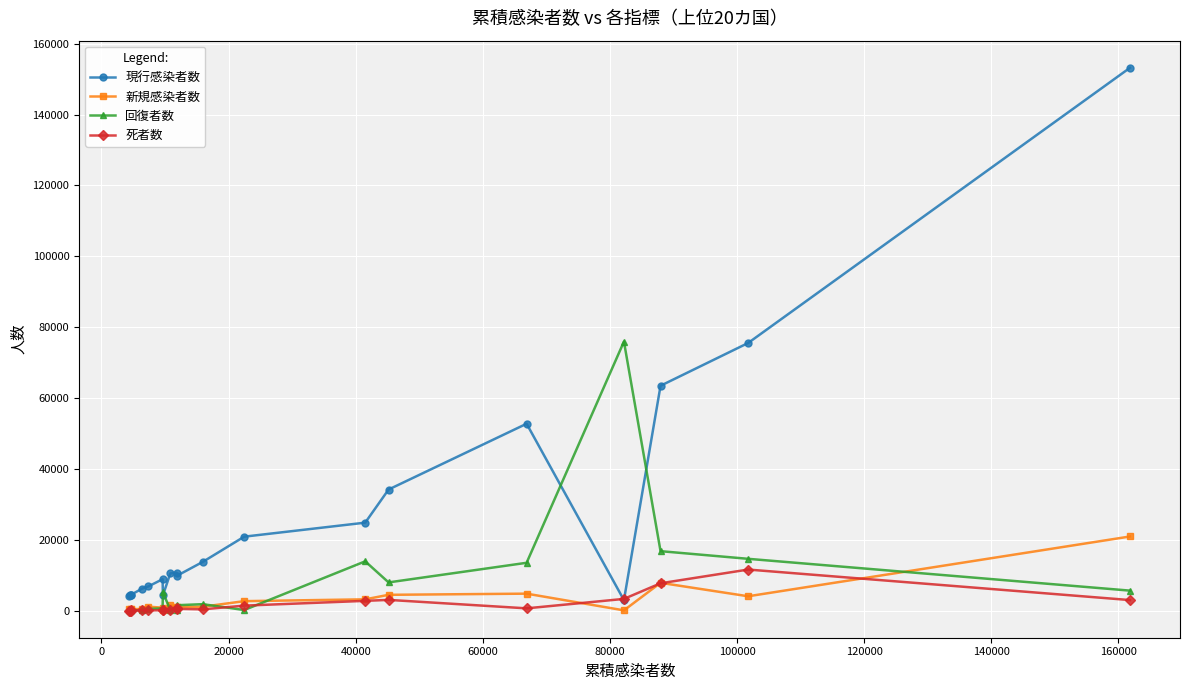

Rank the series by their maximum value, from lowest to highest.

死者数, 新規感染者数, 回復者数, 現行感染者数